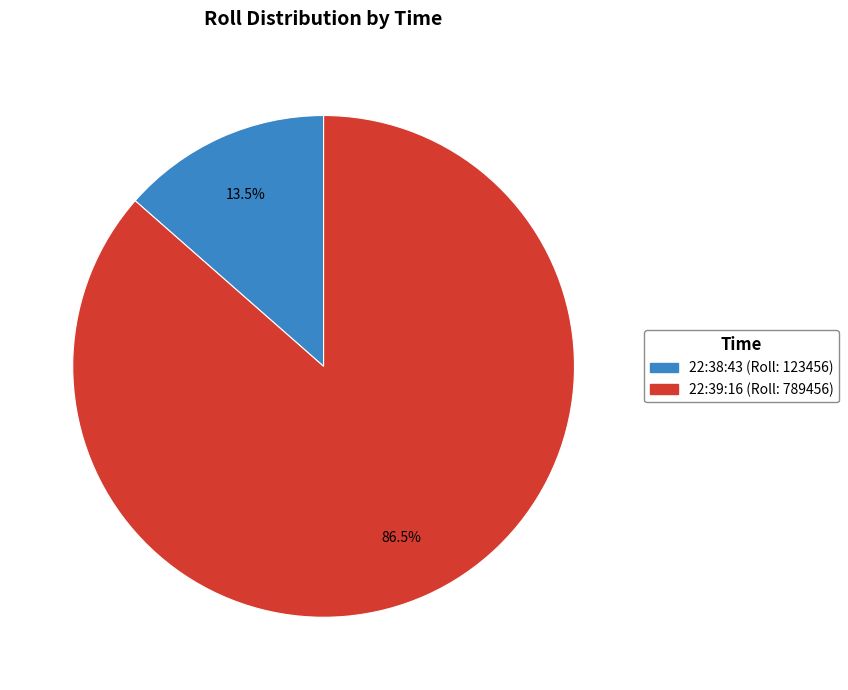

Which has a higher value, 22:39:16 or 22:38:43?

22:39:16